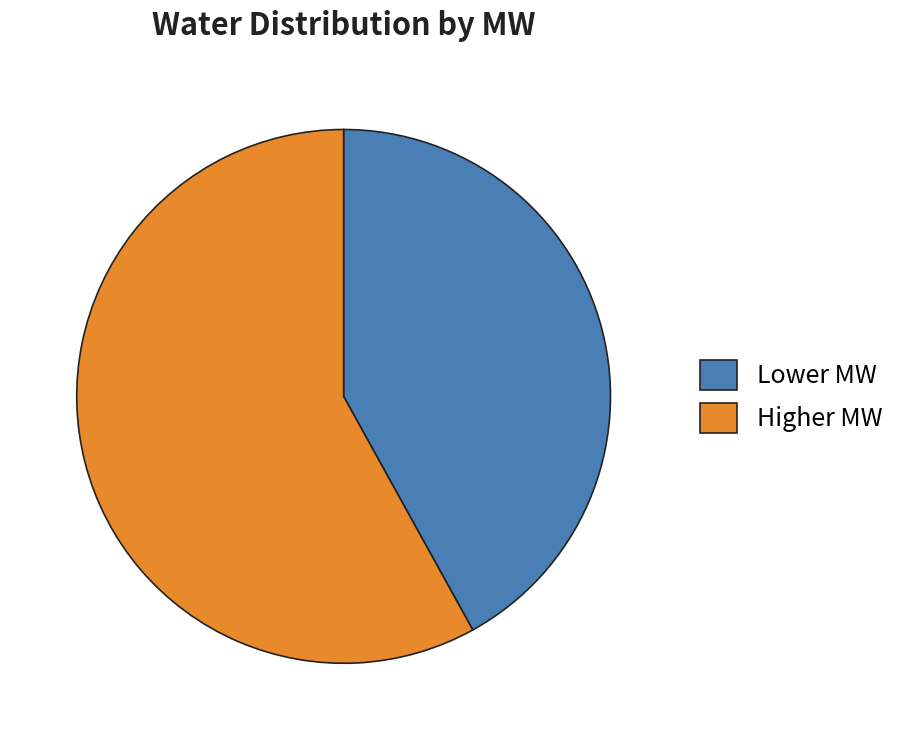

Count the number of slices in the pie.

2